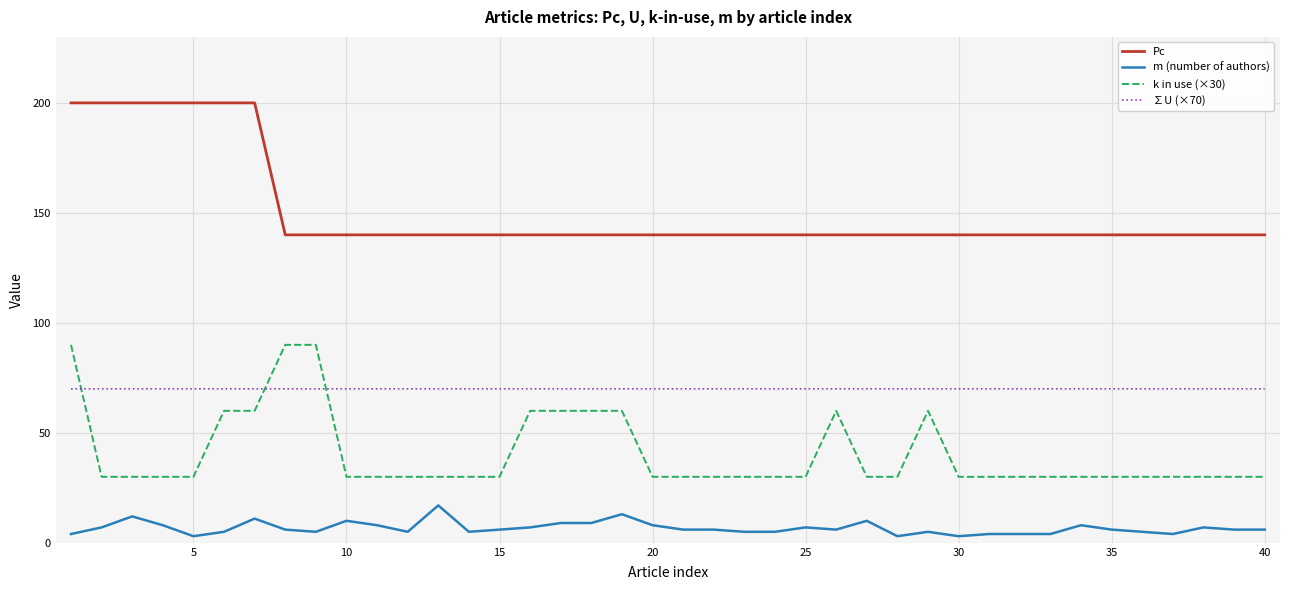

True or false: ∑U (×70) and Pc cross at least once.

False